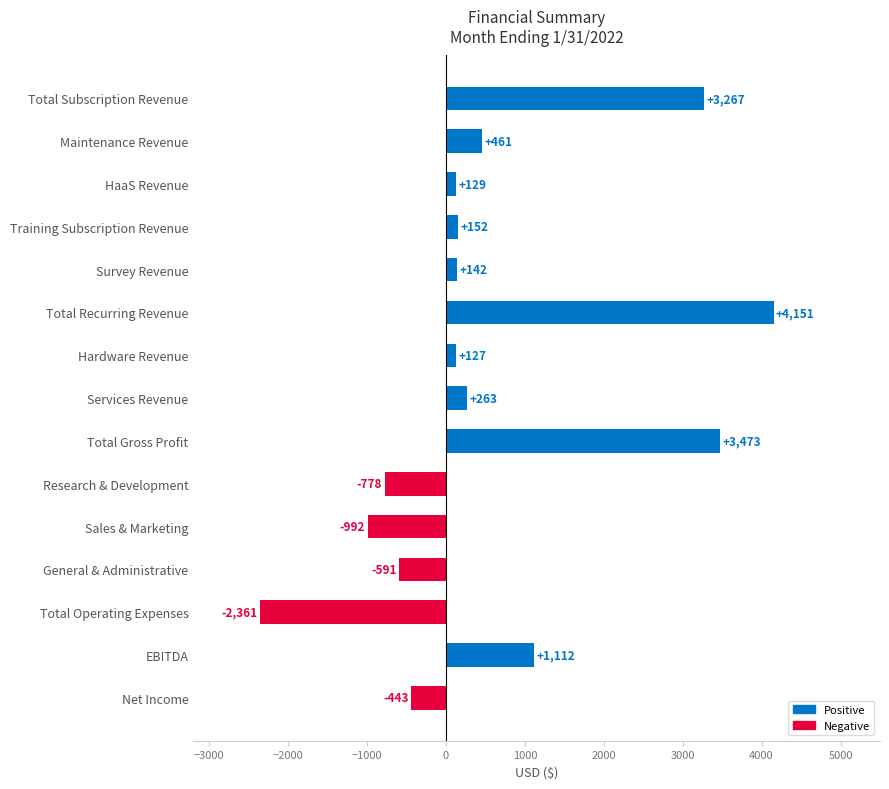

How many positive values are there?

10